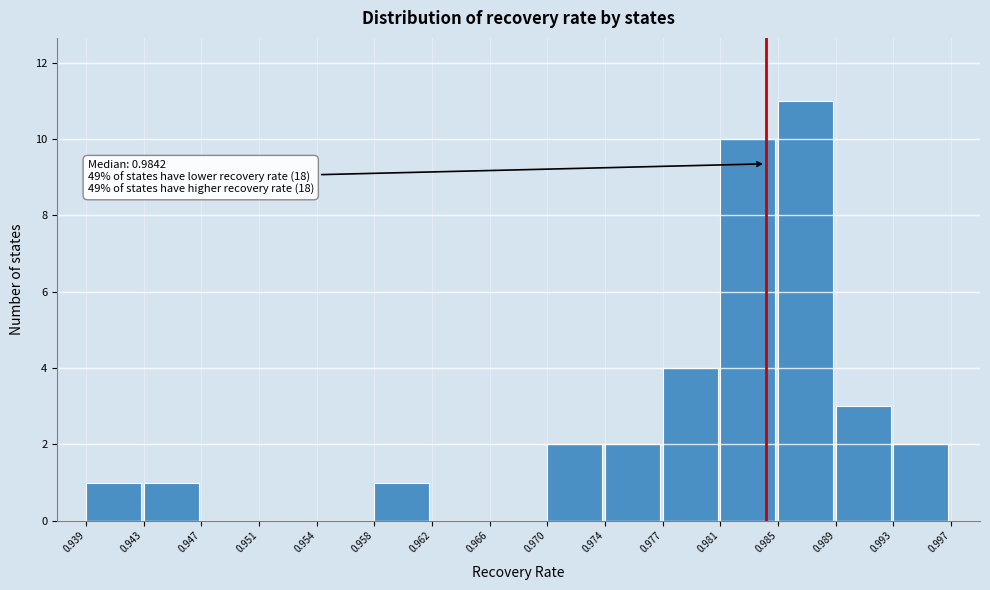

Over which range of the x-axis is the bar tallest?

0.985 to 0.989